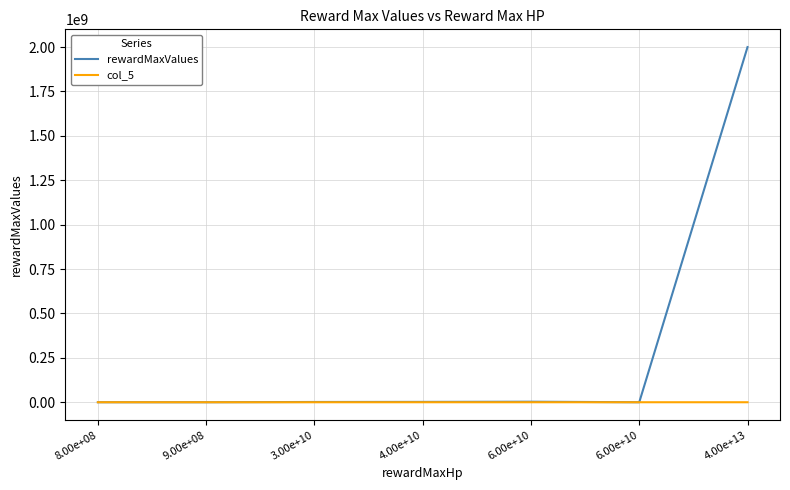

After their last crossing, which series has the higher values: rewardMaxValues or col_5?

rewardMaxValues